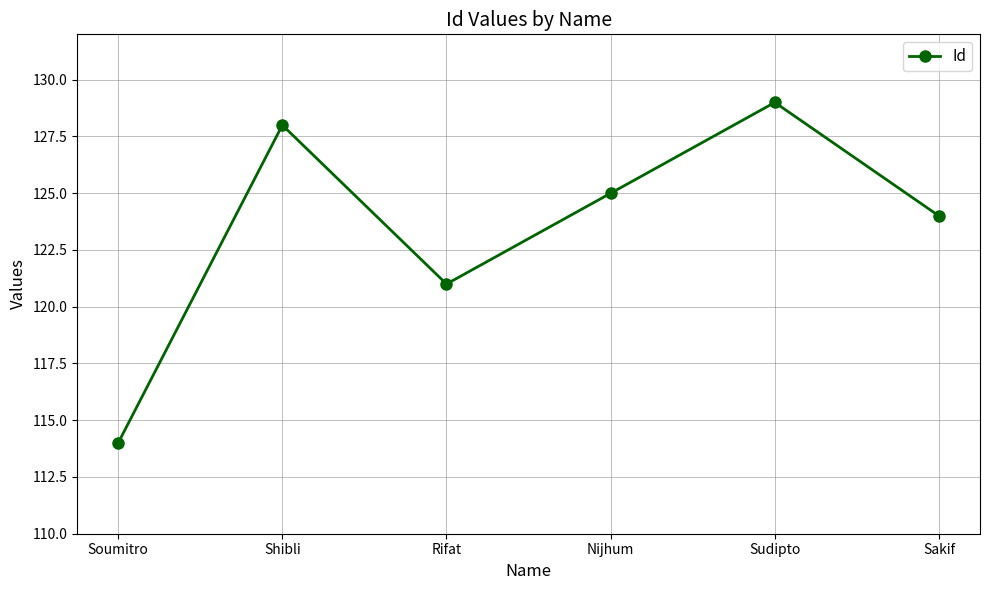

What is the maximum value shown in the chart?

129